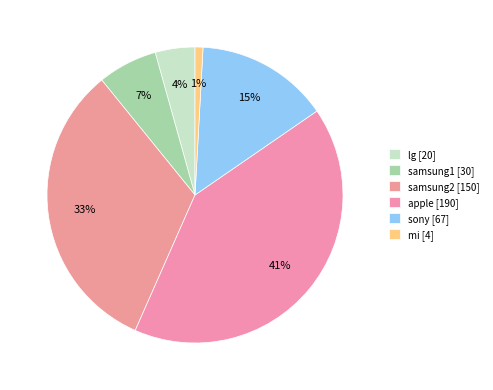

How many segments does this pie chart have?

6